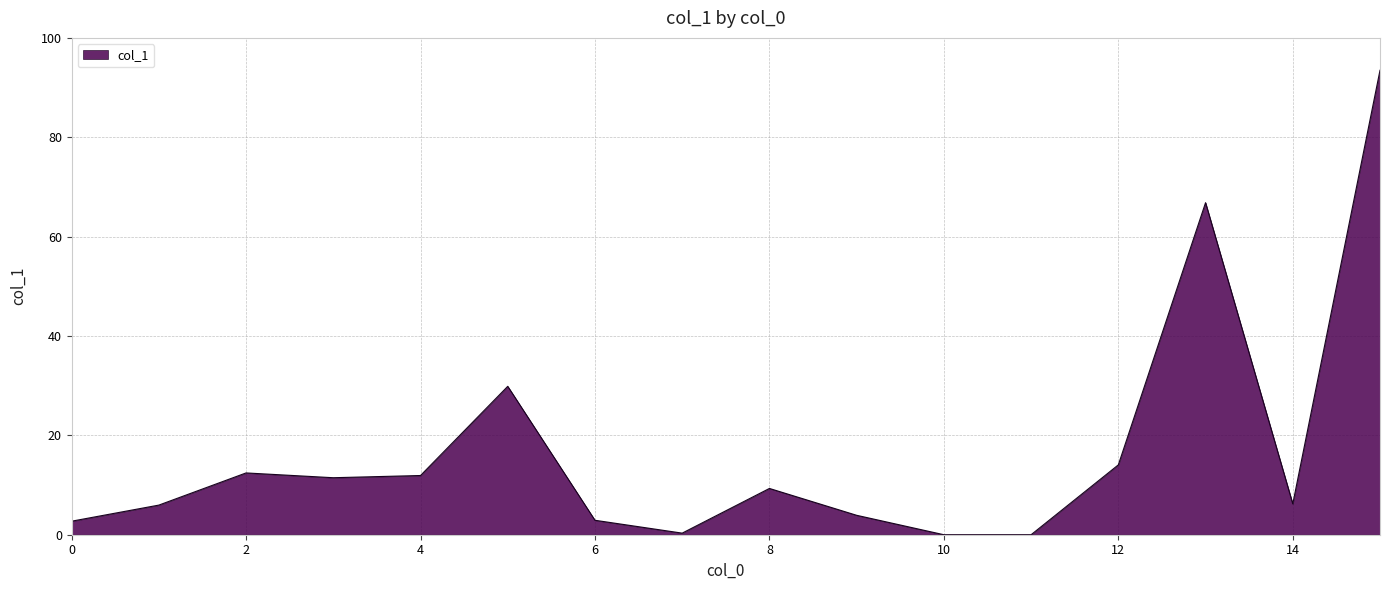

What is the difference between the maximum and minimum values?

93.5